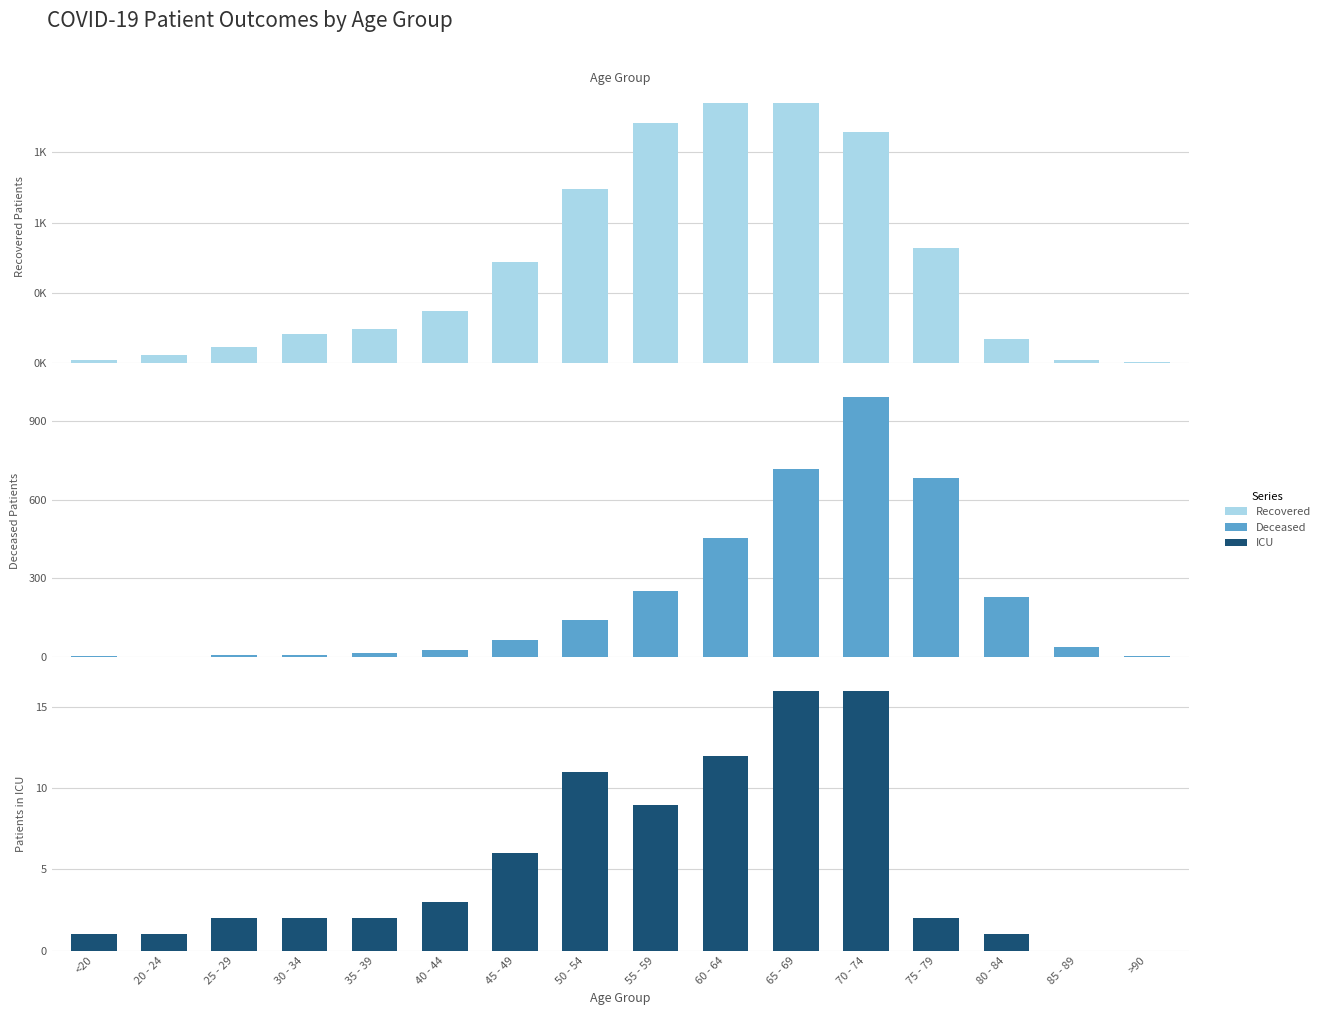

How many bars are there in each group?

3